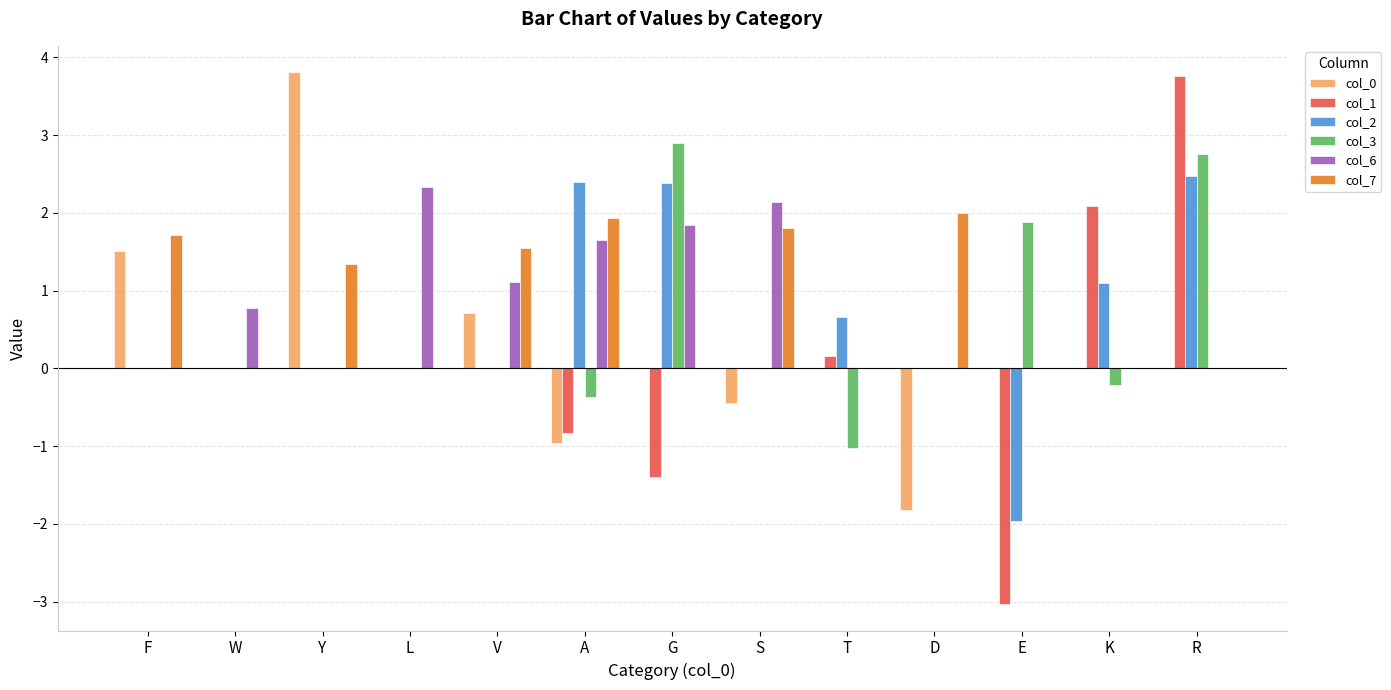

Reading right to left, extract all data points from this chart.

col_0: R=0.0	K=0.0	E=0.0	D=-1.8	T=0.0	S=-0.4	G=0.0	A=-1.0	V=0.7	L=0.0	Y=3.8	W=0.0	F=1.5
col_1: R=3.8	K=2.1	E=-3.0	D=0.0	T=0.2	S=0.0	G=-1.4	A=-0.8	V=0.0	L=0.0	Y=0.0	W=0.0	F=0.0
col_2: R=2.5	K=1.1	E=-2.0	D=0.0	T=0.7	S=0.0	G=2.4	A=2.4	V=0.0	L=0.0	Y=0.0	W=0.0	F=0.0
col_3: R=2.8	K=-0.2	E=1.9	D=0.0	T=-1.0	S=0.0	G=2.9	A=-0.4	V=0.0	L=0.0	Y=0.0	W=0.0	F=0.0
col_6: R=0.0	K=0.0	E=0.0	D=0.0	T=0.0	S=2.1	G=1.8	A=1.7	V=1.1	L=2.3	Y=0.0	W=0.8	F=0.0
col_7: R=0.0	K=0.0	E=0.0	D=2.0	T=0.0	S=1.8	G=0.0	A=1.9	V=1.5	L=0.0	Y=1.3	W=0.0	F=1.7